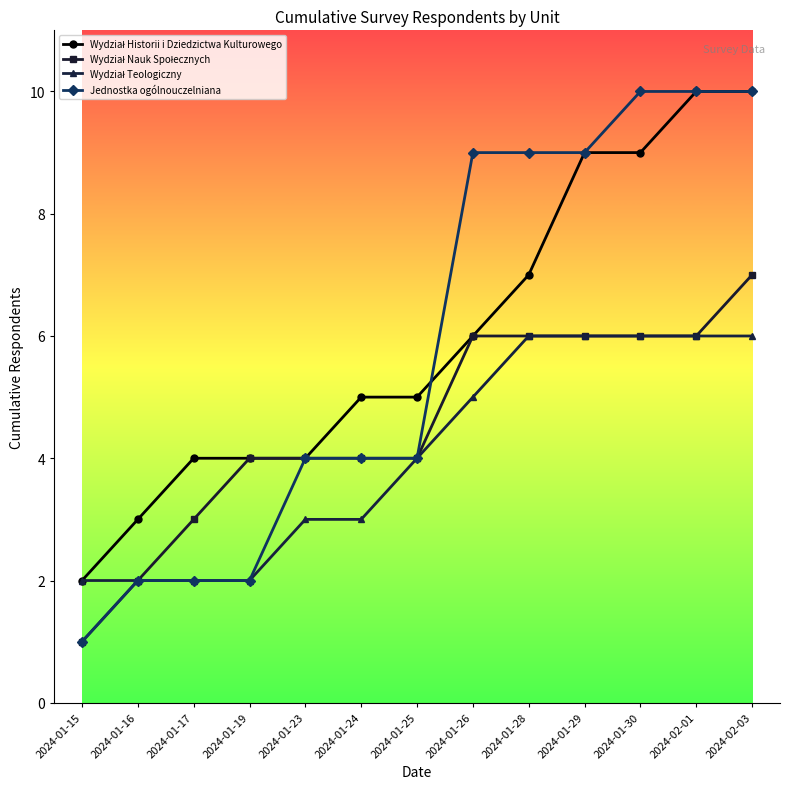

What is the spread (max minus min) of values at 2024-01-30?

4